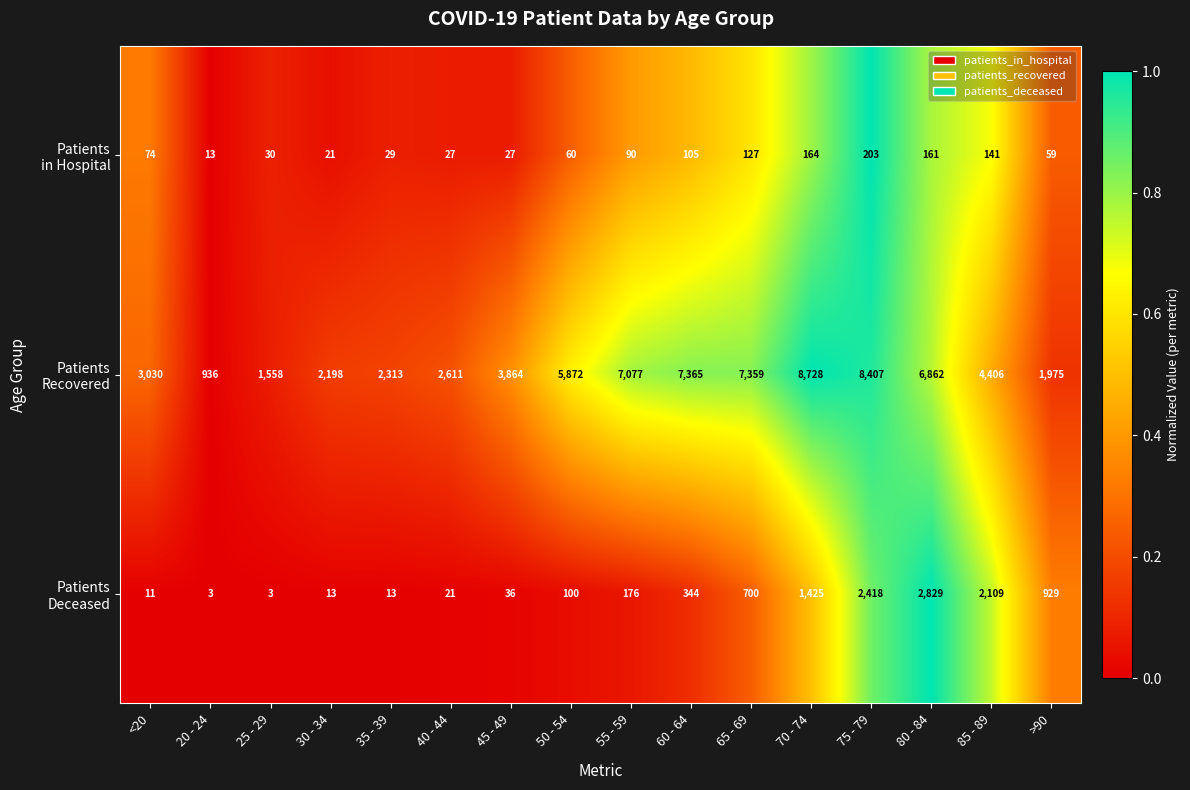

At which category is the sum across all series the highest?

75 - 79